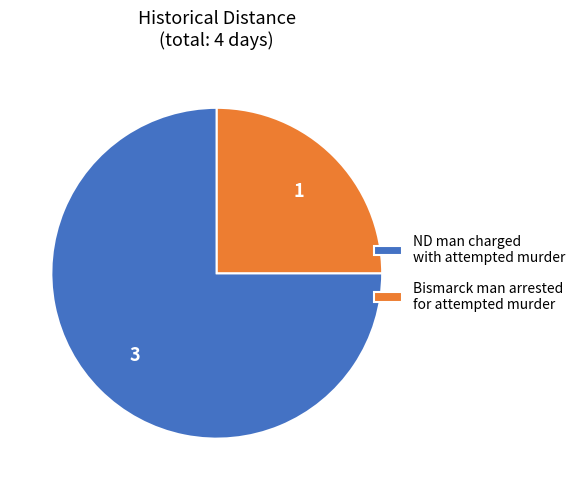

Which slice is the largest?

ND man charged with attempted murder